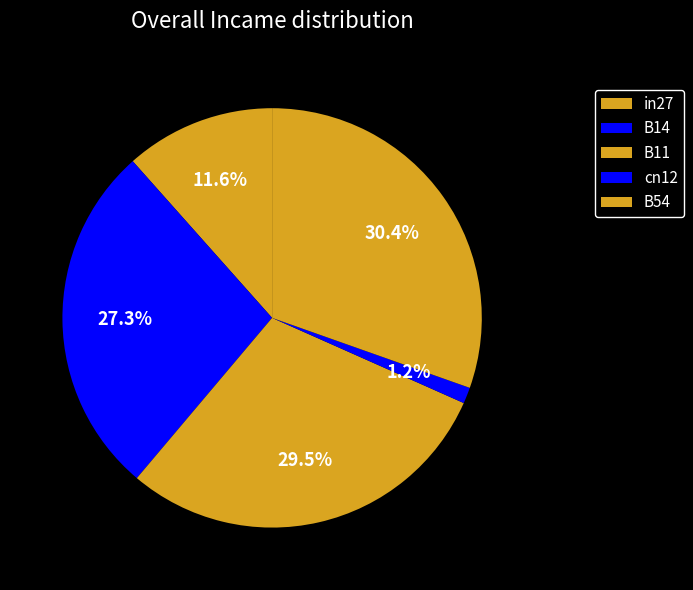

How many slices are in this pie chart?

5